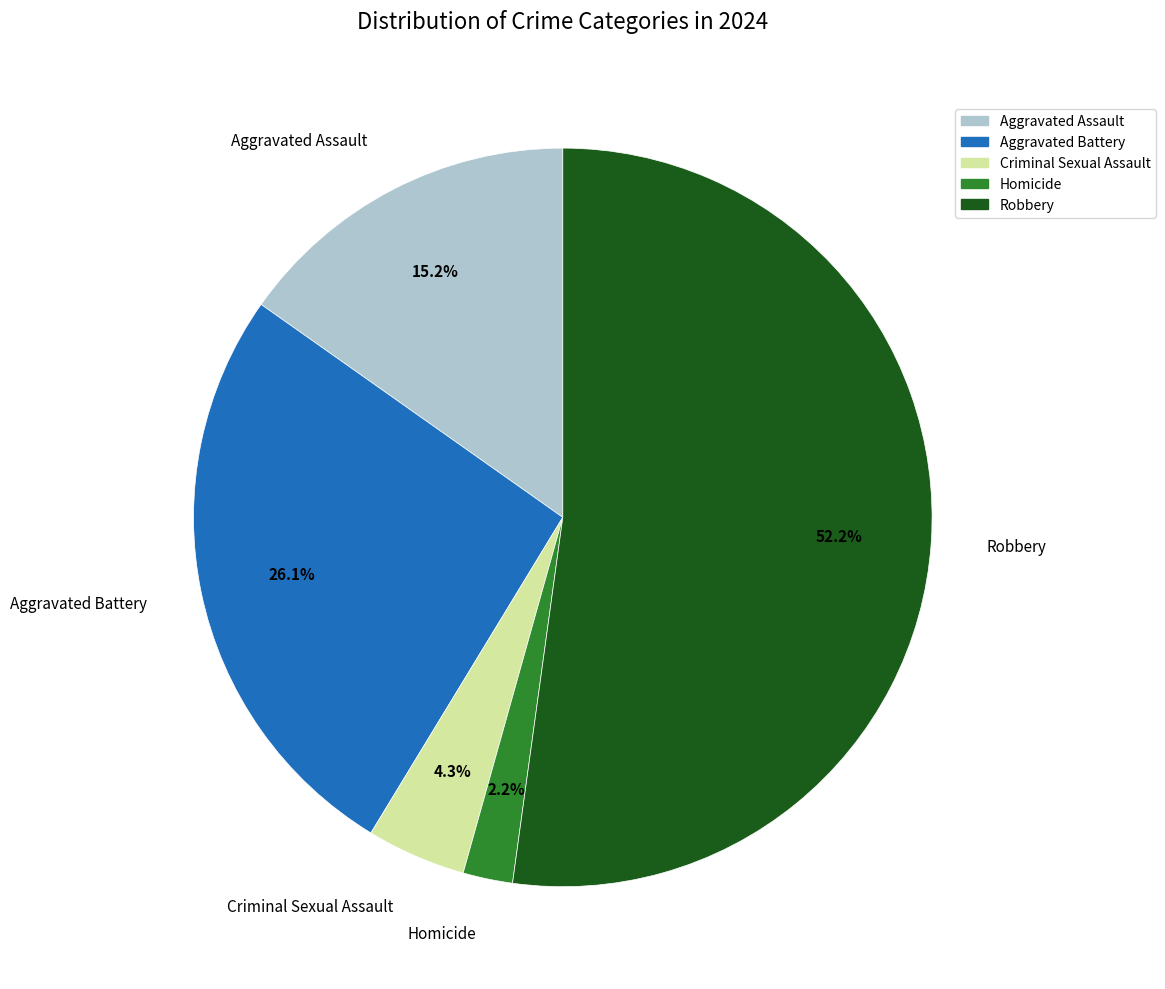

Approximately how many times larger is the value at Homicide compared to Aggravated Assault?

0.1